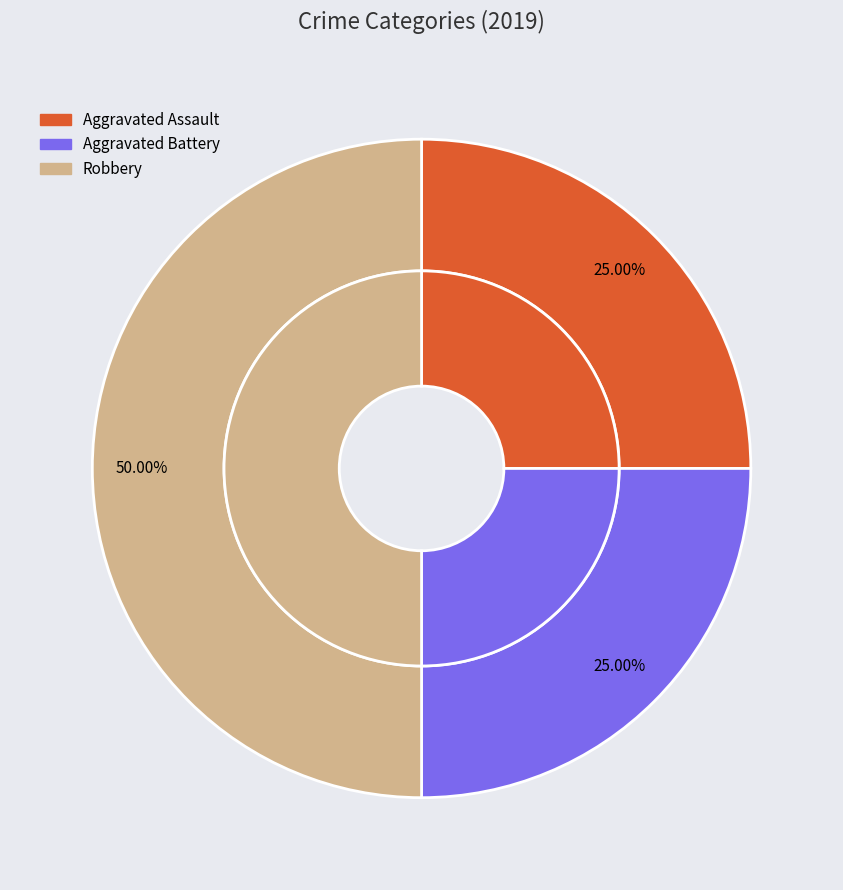

Does any single category account for the majority?

No